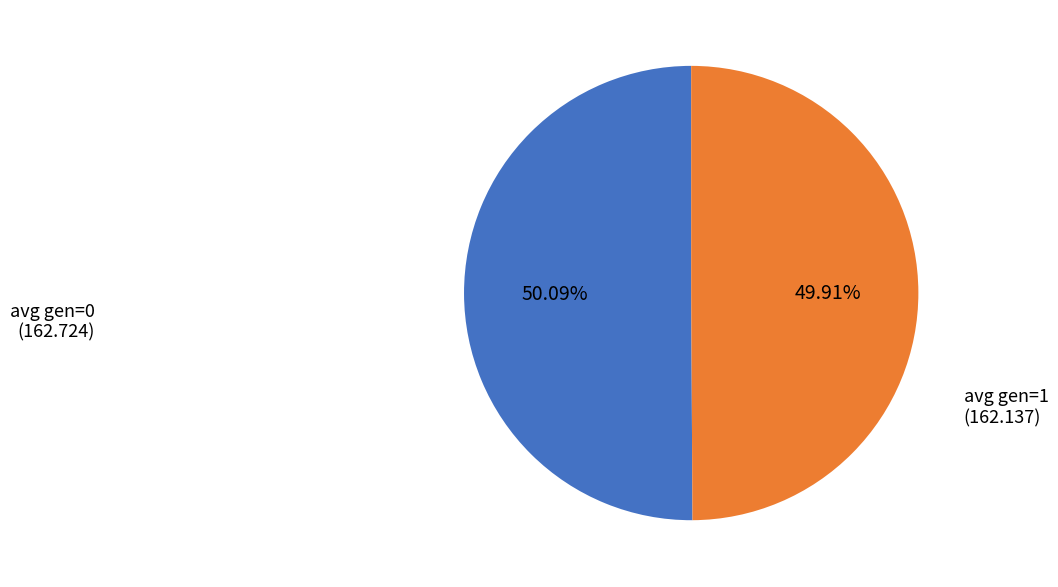

How many slices are in this pie chart?

2